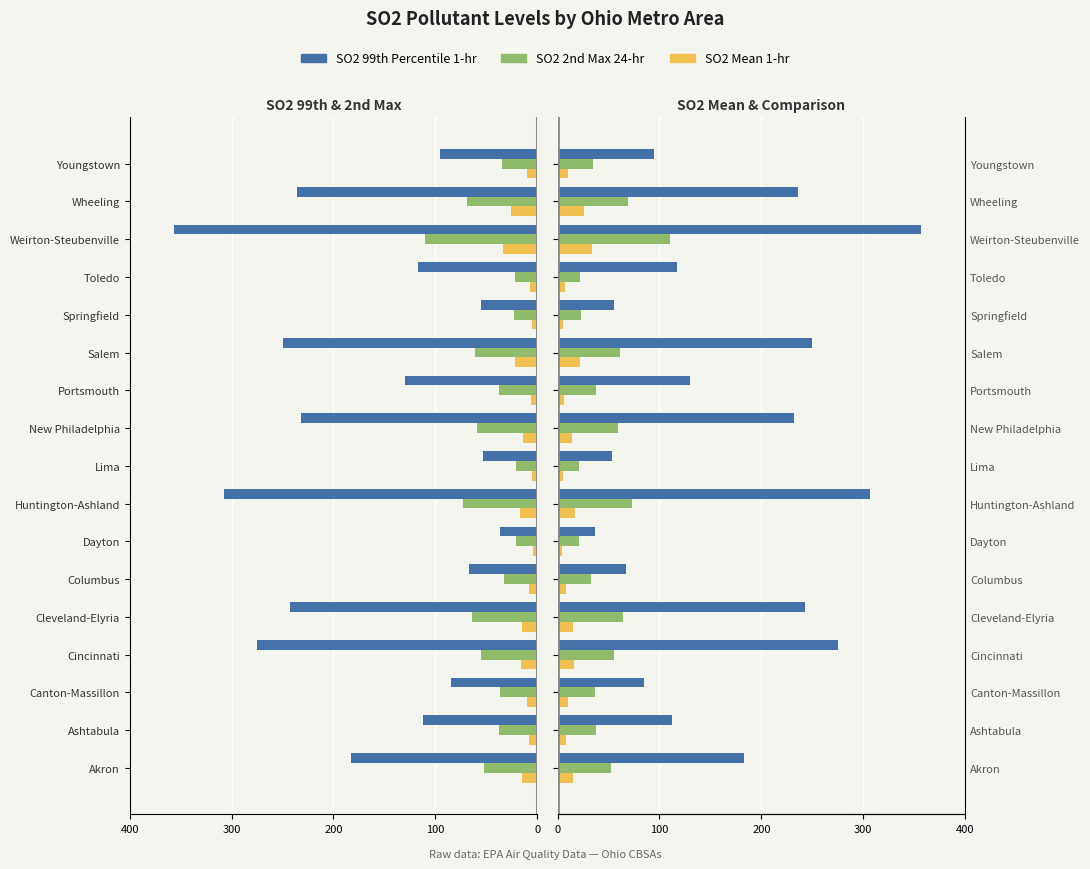

How many groups of bars are there?

17